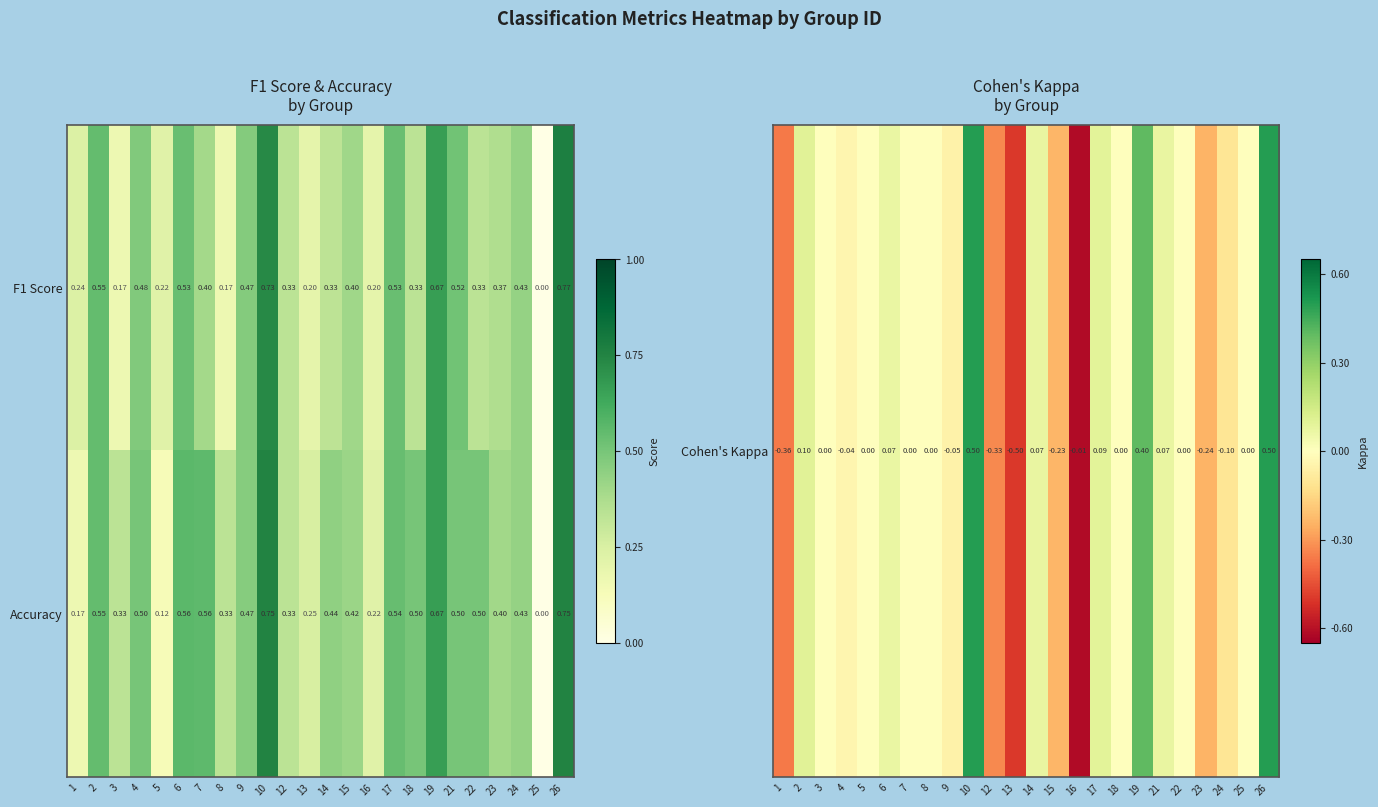

Rank the series at 4 from highest to lowest value.

Accuracy, F1 Score